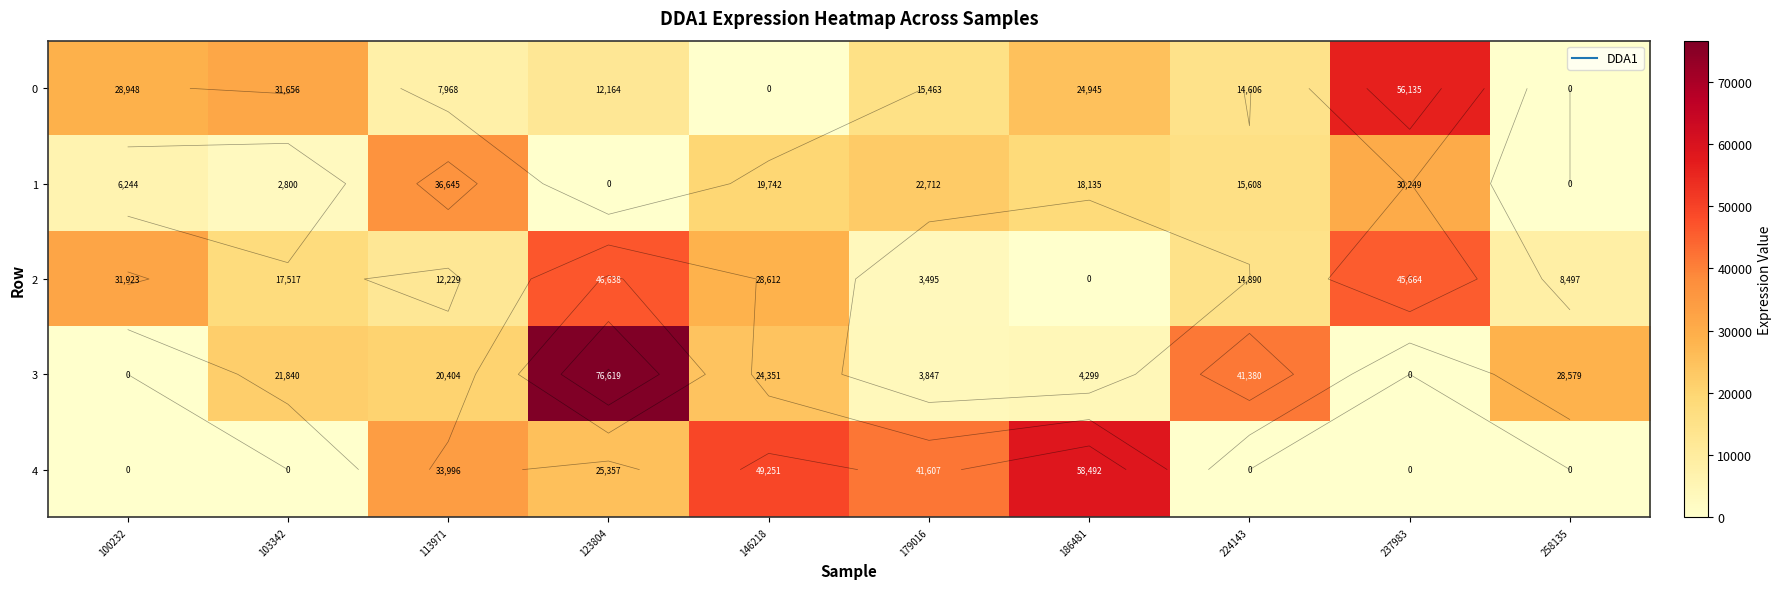

What is the sum of the 1 values at 123804 and 103342?

2800